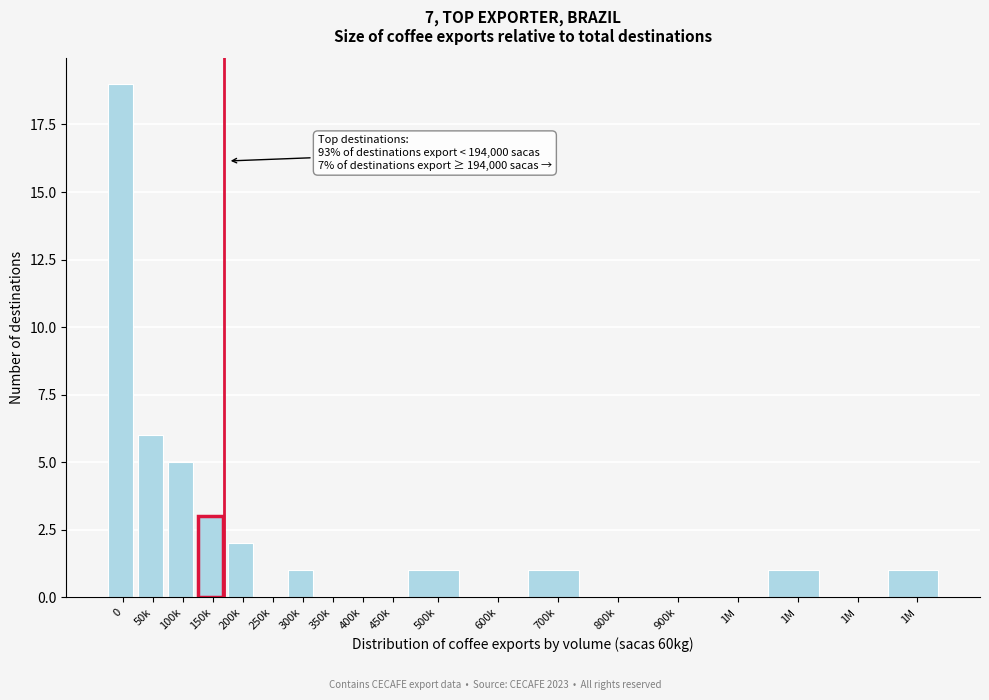

How many categories are shown in the chart?

19